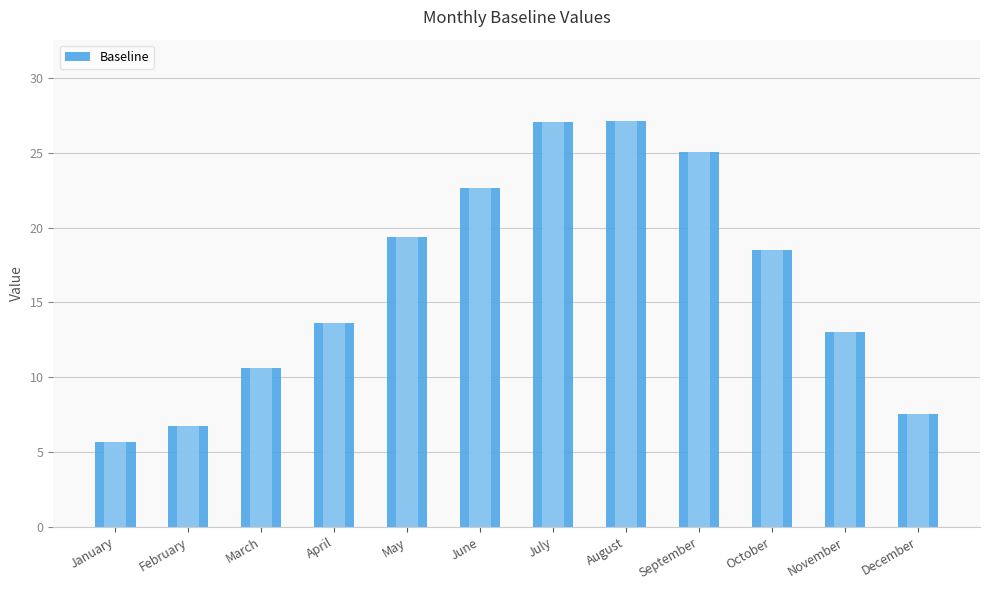

Which category has the highest value across all series?

August